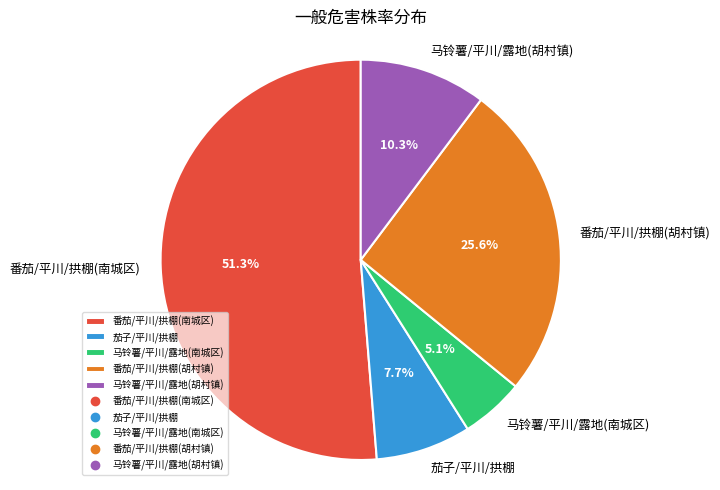

Does 番茄/平川/拱棚(南城区) account for over 50% of the chart?

Yes